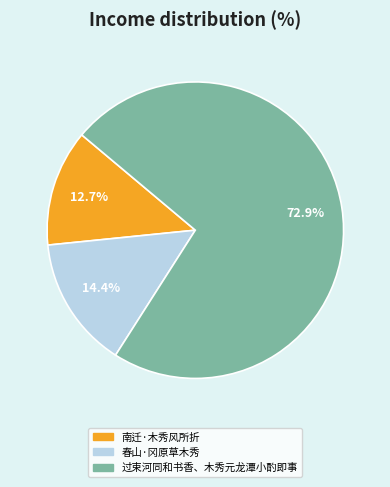

What percentage is NOT represented by 春山·冈原草木秀?

85.6%